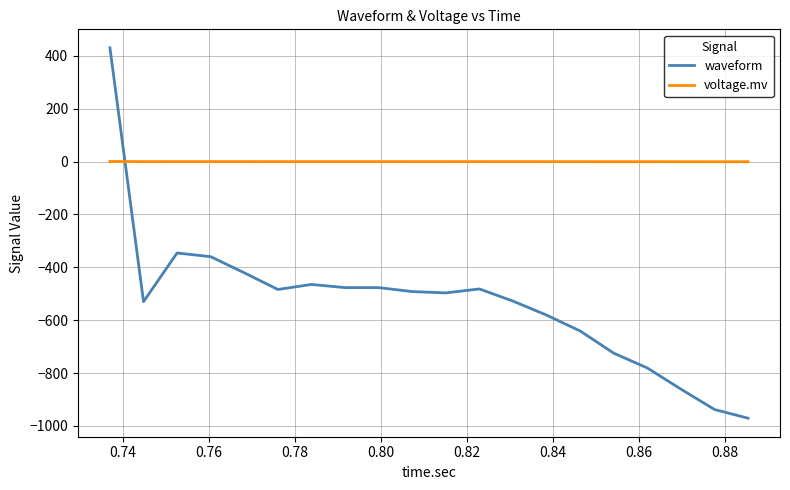

Which series has the largest total across all categories?

voltage.mv